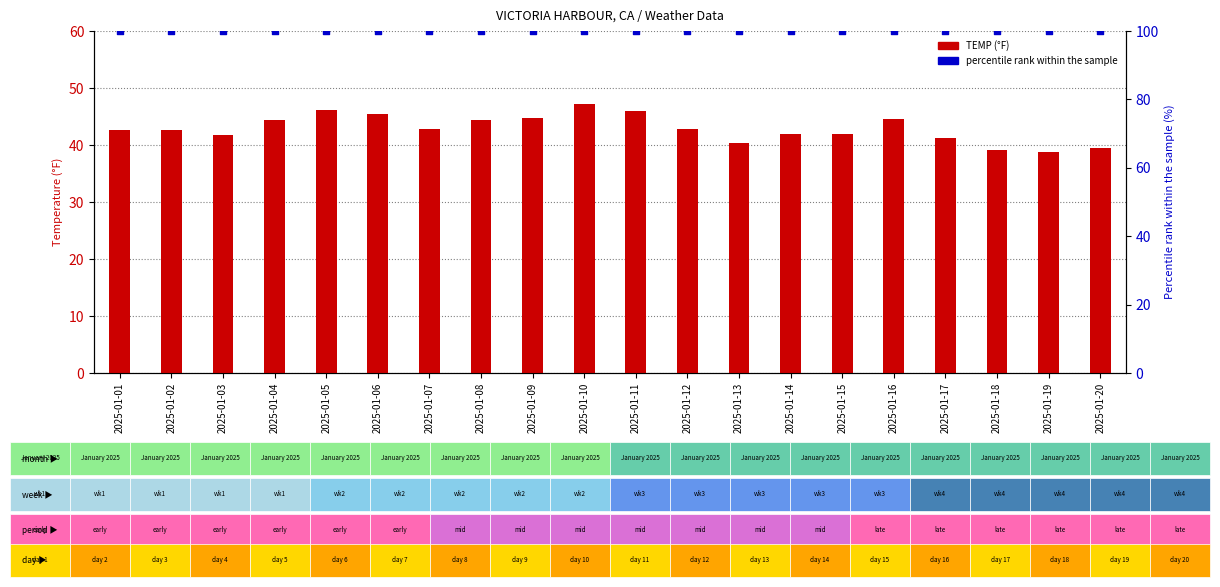

Which series contains the lowest Y value?

TEMP